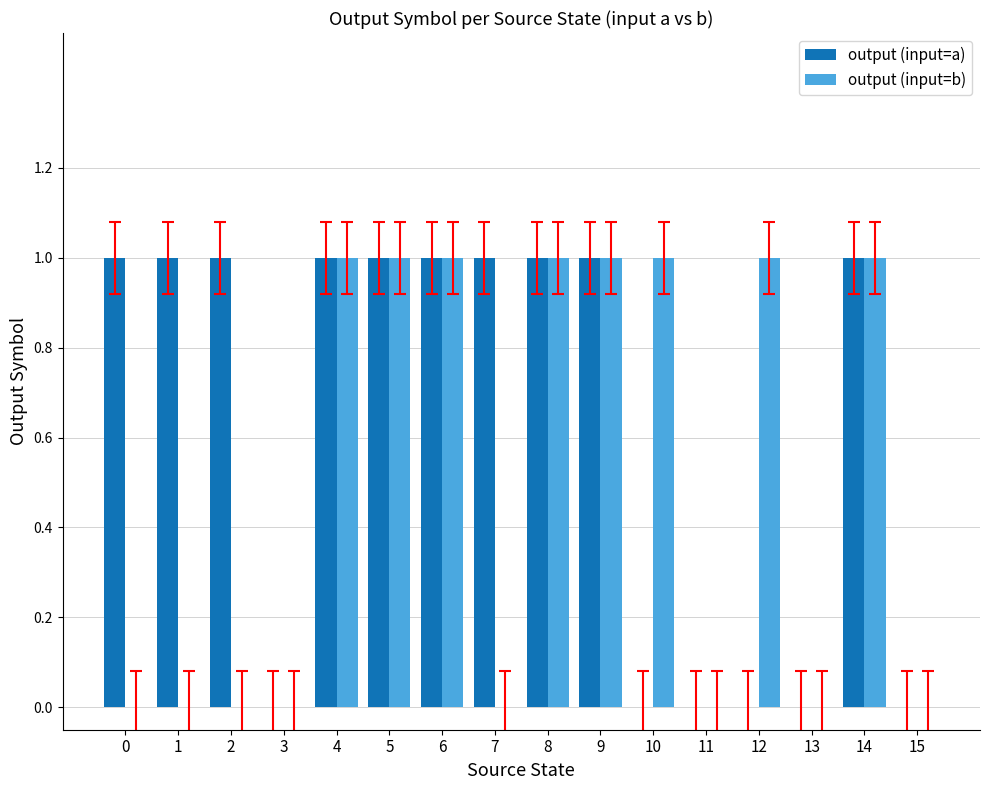

Is the value of output (input=b) at 1 greater than the value of output (input=a) at 8?

No